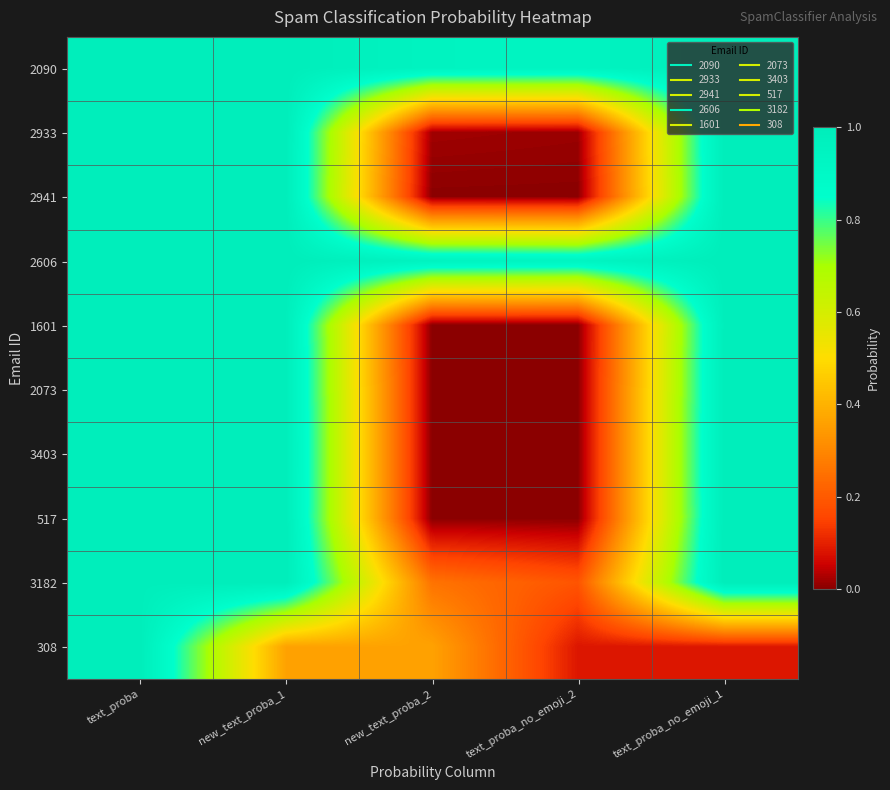

Which series has the largest total across all categories?

2606